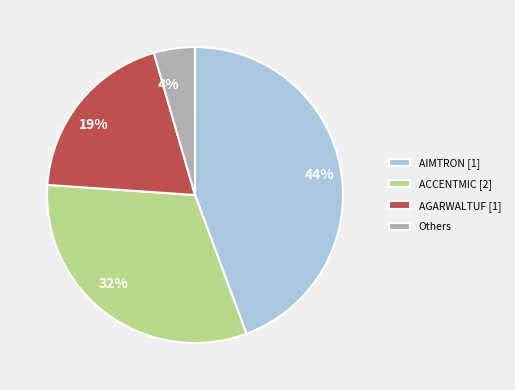

To the nearest percent, what is the difference between the largest and smallest slice percentages?

40%